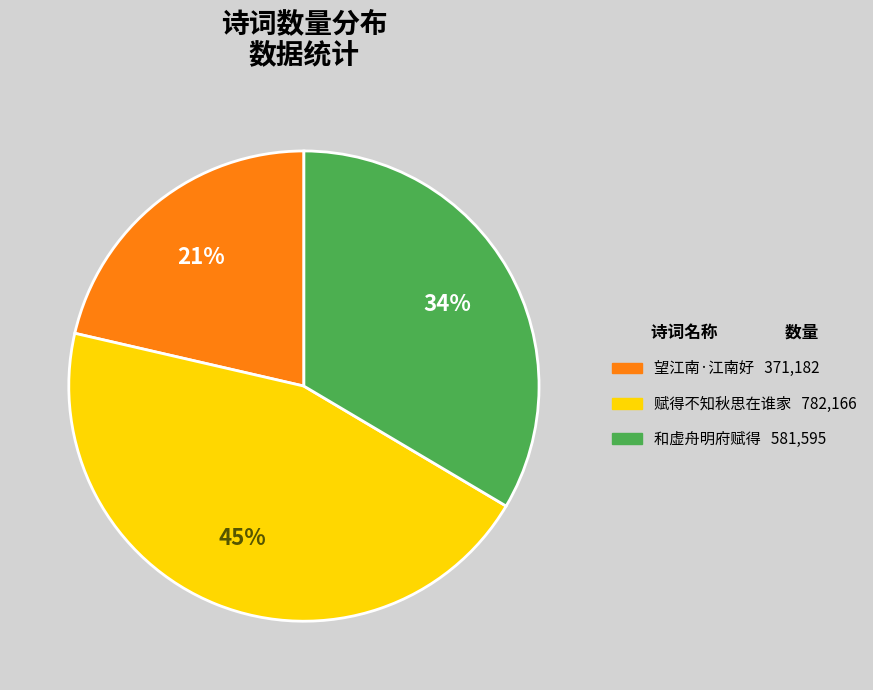

Is there a majority slice in this chart?

No